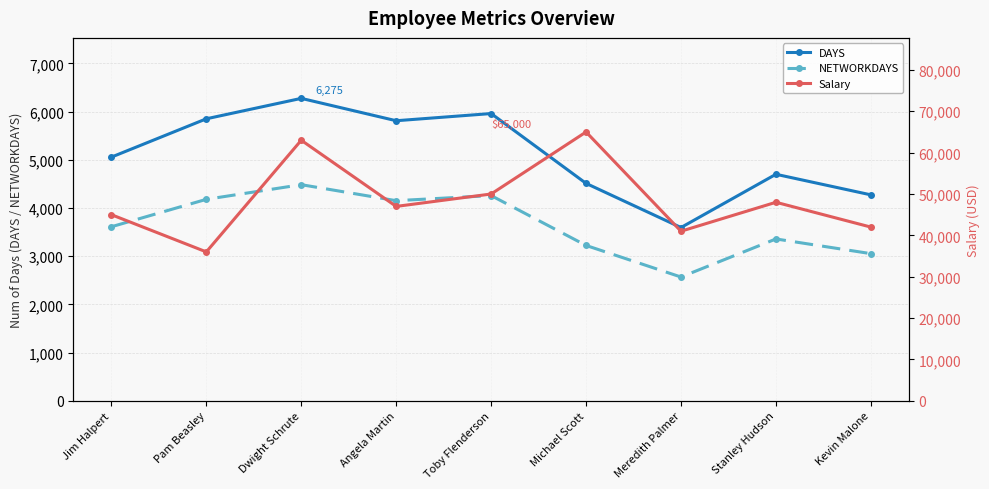

Count the number of categories in the chart.

9